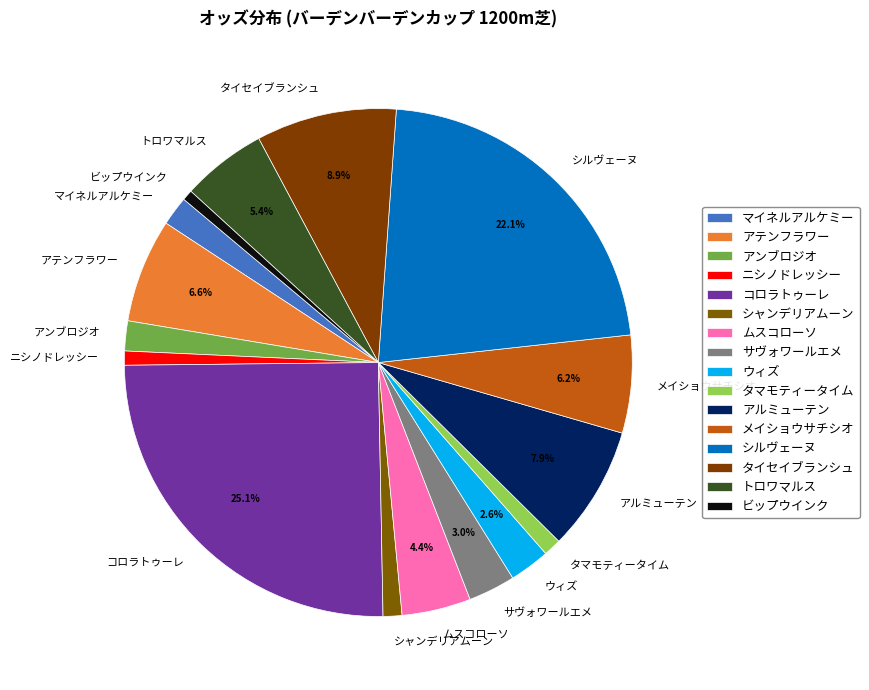

To the nearest percent, what is the difference between the ウィズ and メイショウサチシオ slice percentages?

4%